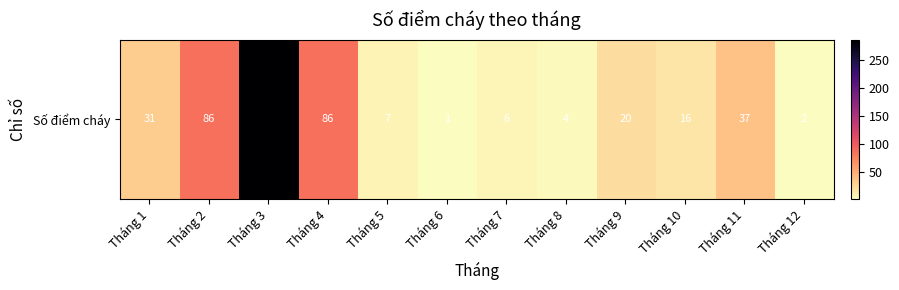

What is the difference between the values at Tháng 10 and Tháng 1?

15